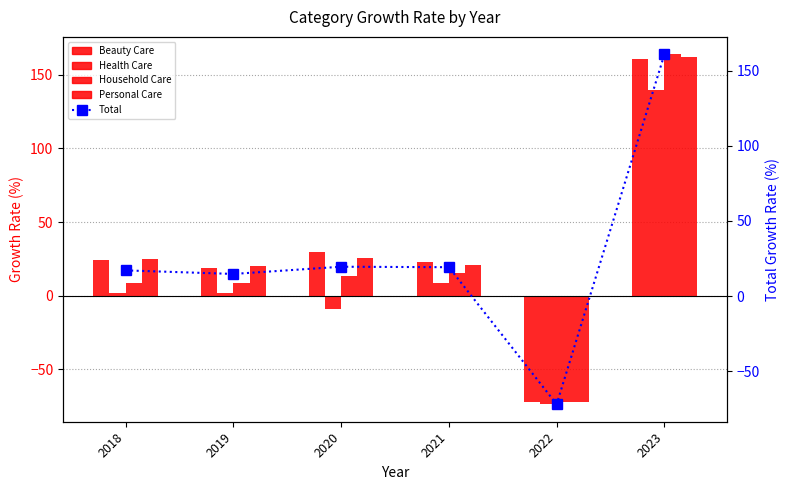

Reading right to left, extract all data points from this chart.

Beauty Care: 160.8	-72.0	22.7	29.4	18.7	23.9
Health Care: 139.9	-73.6	8.9	-8.8	2.0	1.9
Household Care: 163.8	-71.8	15.6	13.1	8.5	8.4
Personal Care: 162.3	-71.8	21.2	25.7	20.2	25.1
Total: 160.7	-72.0	19.2	19.5	14.7	17.0